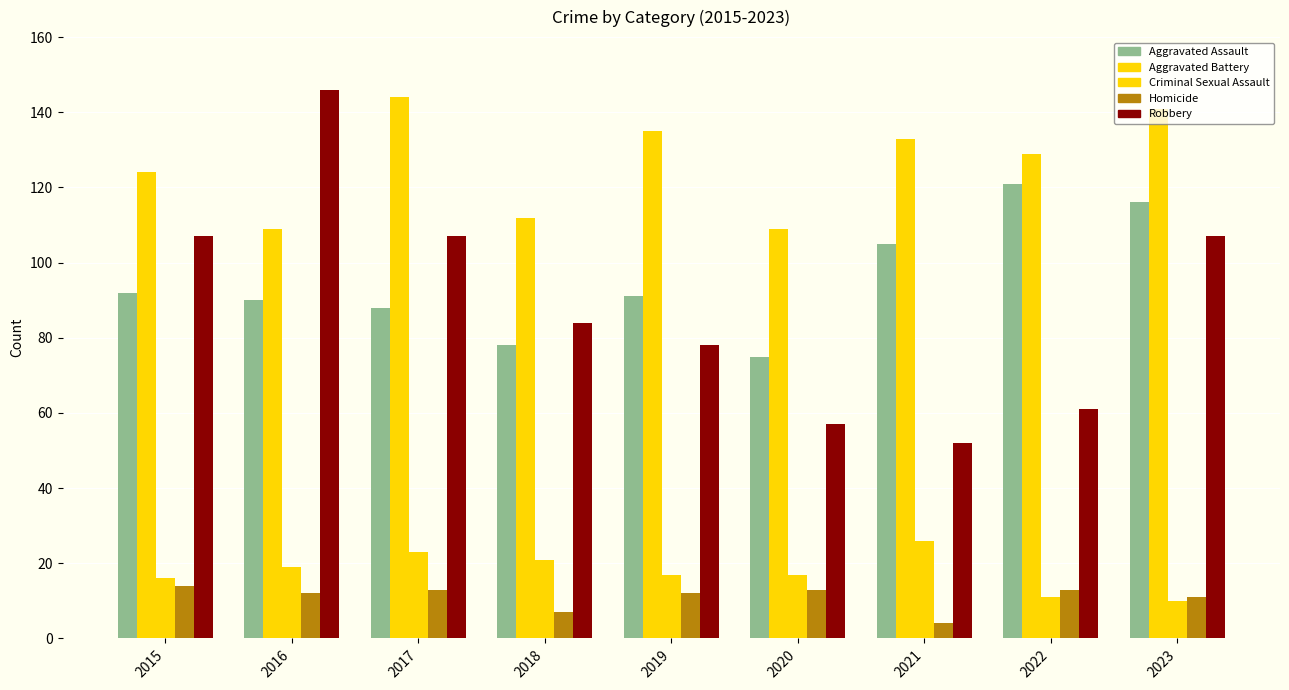

What is the total value across all series at 2016?

376